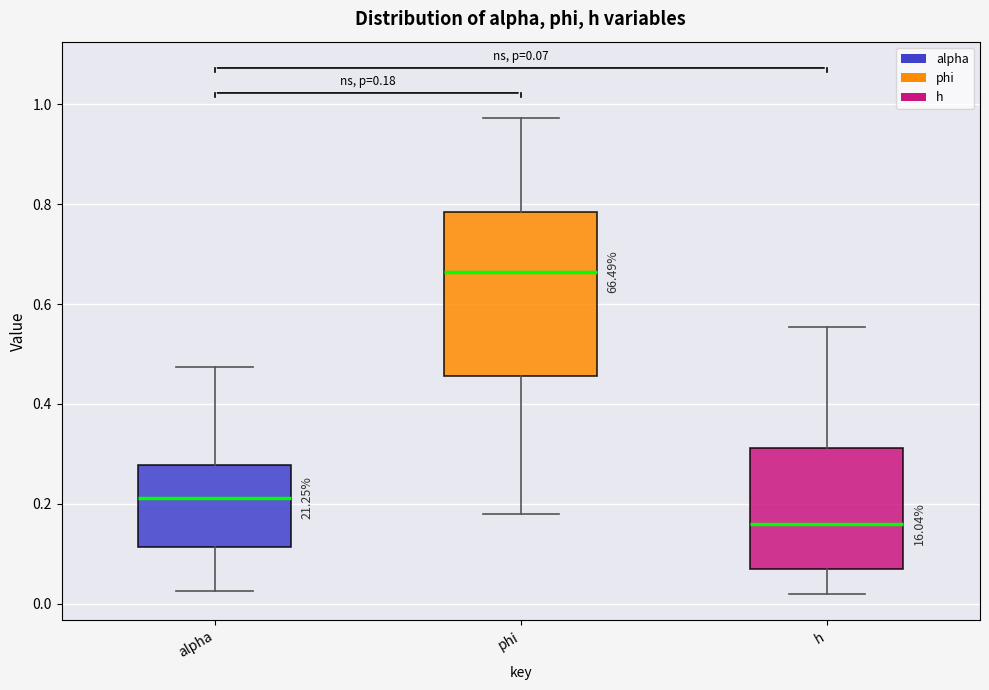

Comparing the boxes themselves (not the whiskers), which one is the tallest?

phi